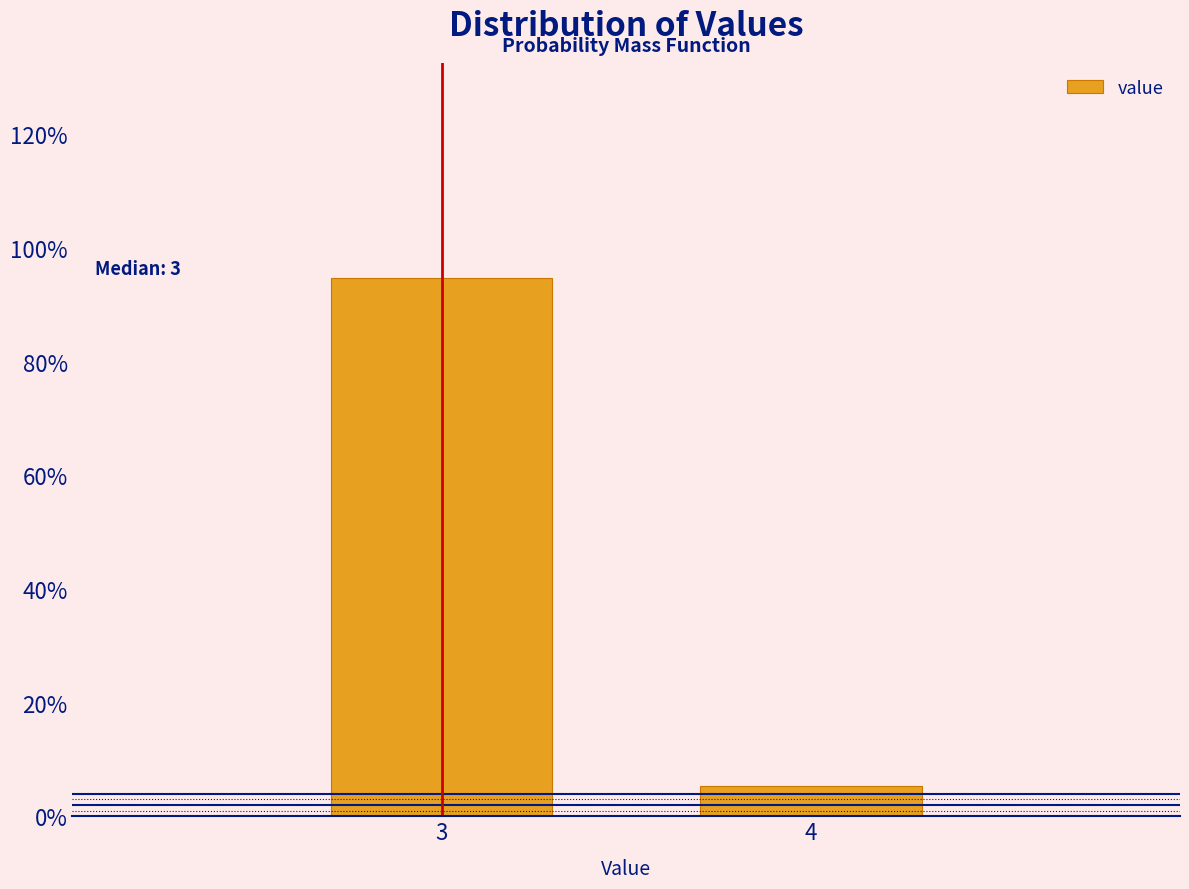

Are the bars horizontal?

No